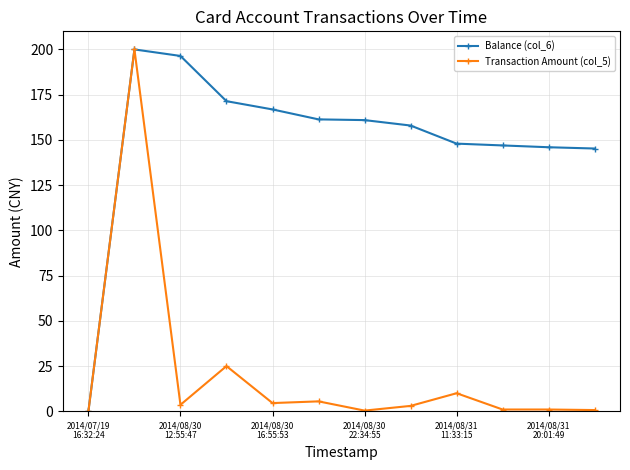

Does the chart display data point markers on the line(s)?

Yes